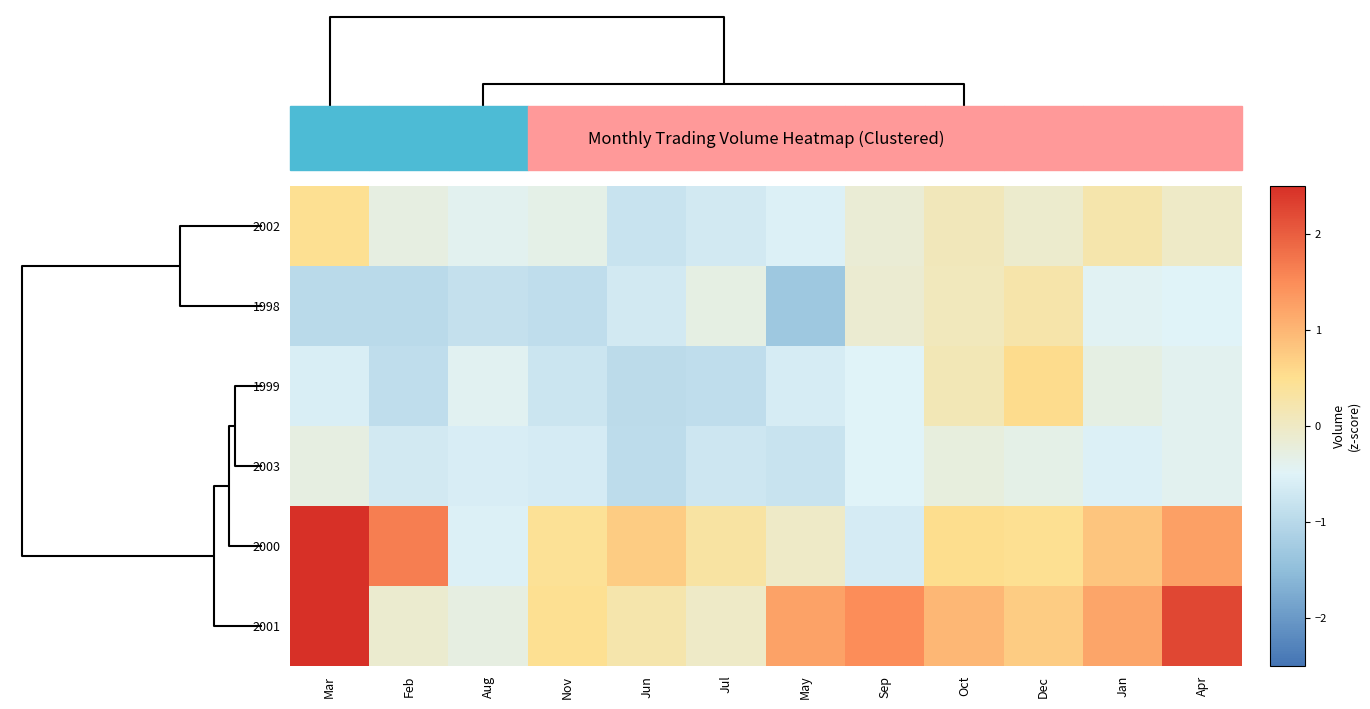

List the series in order of their peak value, highest first.

row_5, row_4, row_2, row_0, row_1, row_3